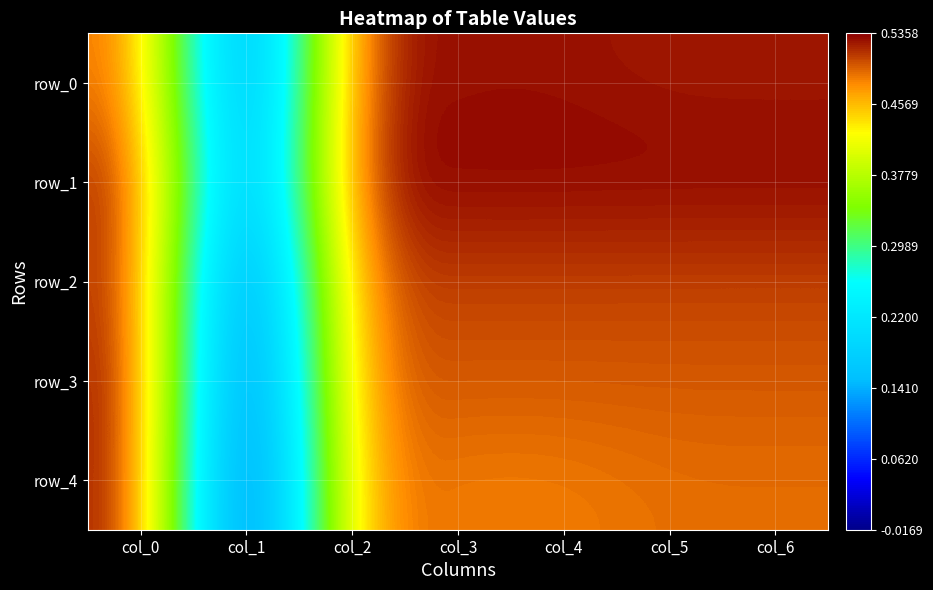

What is the sum of all row_3 values?

3.0